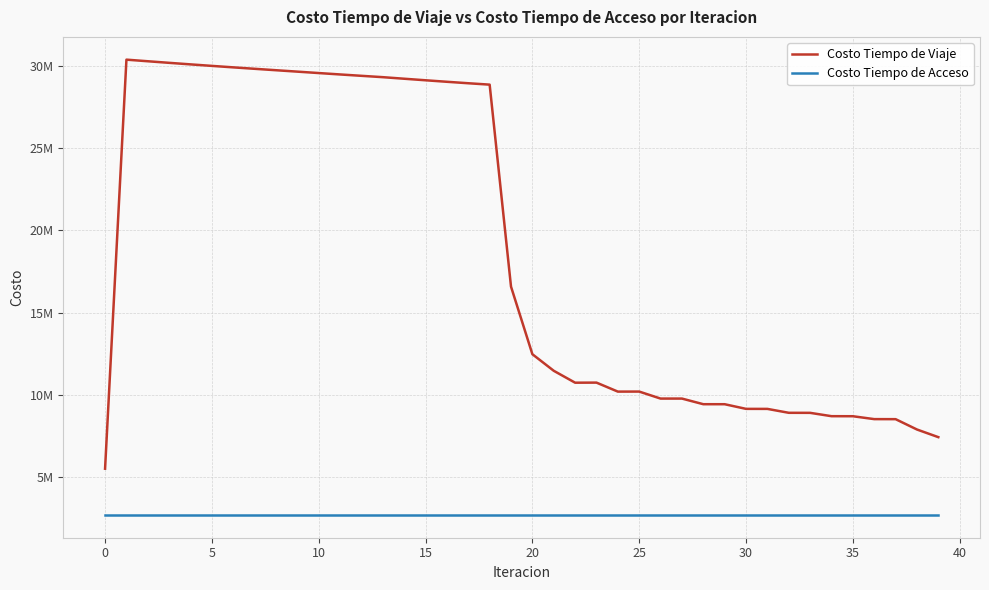

True or false: Costo Tiempo de Viaje has more than 1 interior local peaks.

True